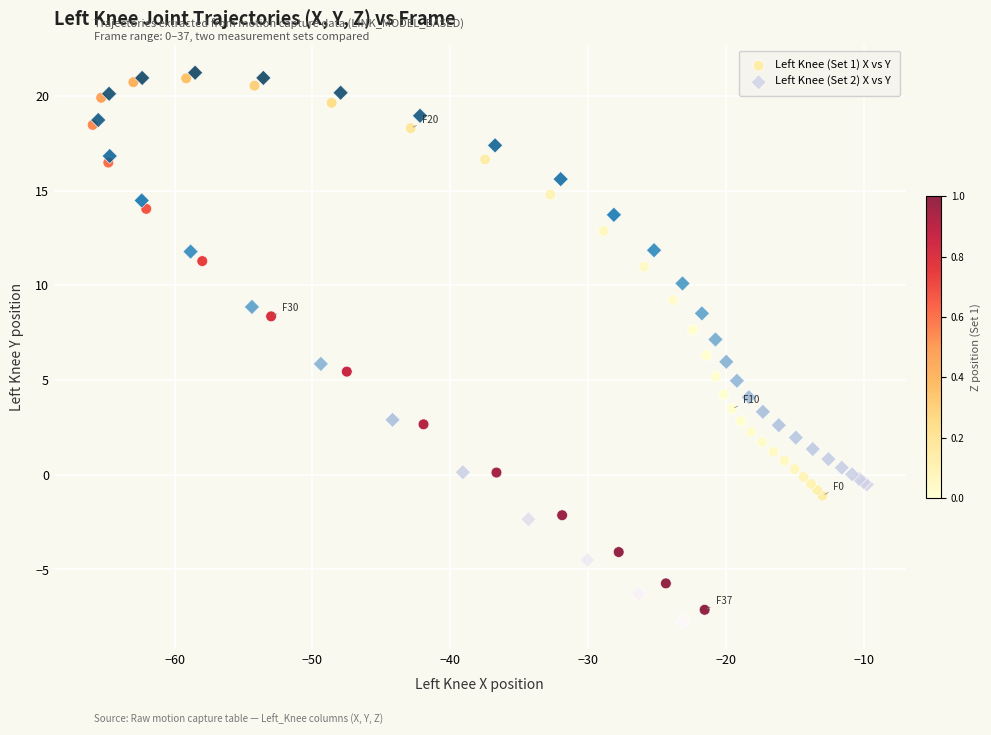

Which series contains the lowest Y value?

Left Knee (Set 2) X vs Y